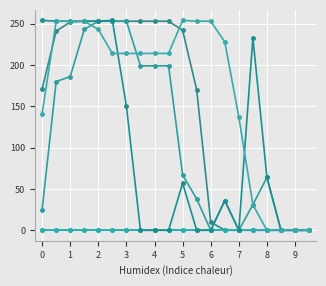

Does the chart have visible grid lines?

Yes